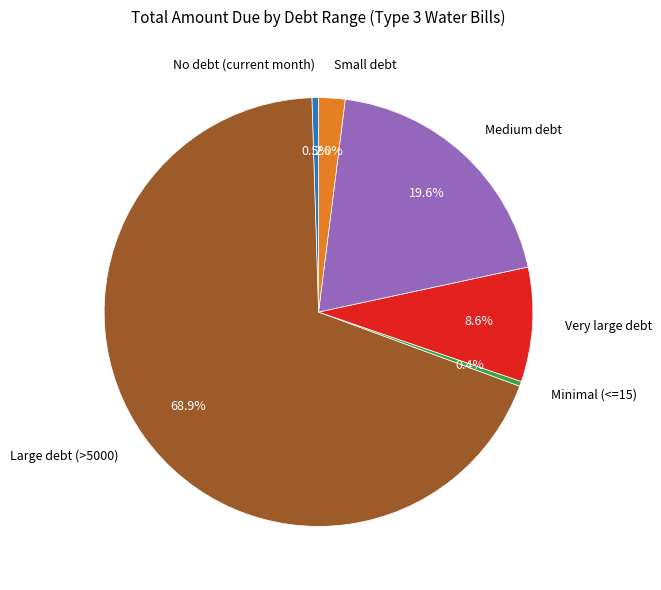

Count the number of slices in the pie.

6